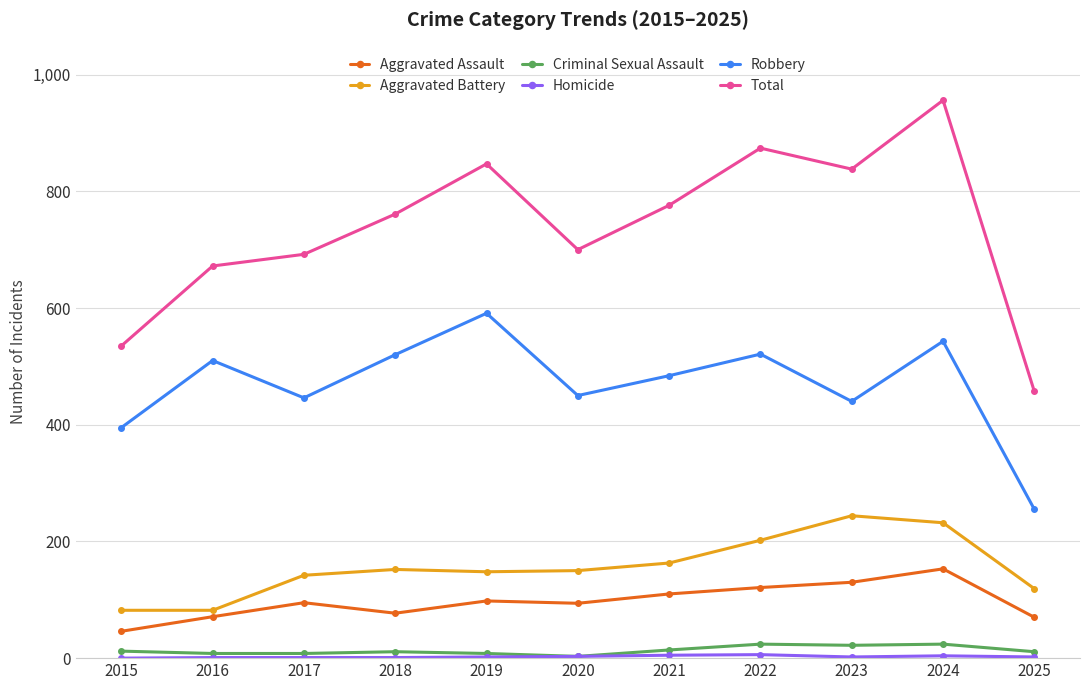

What is the lowest value of the Robbery series?

255